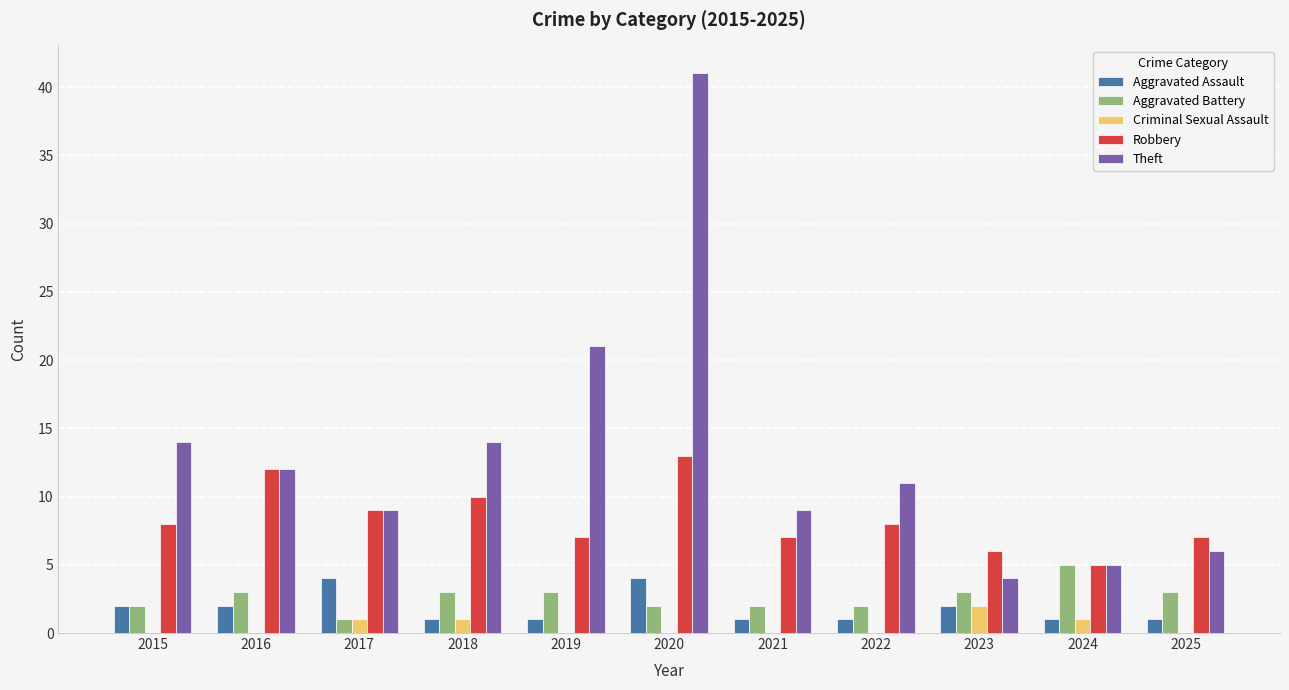

Read the Aggravated Battery value at 2023.

3